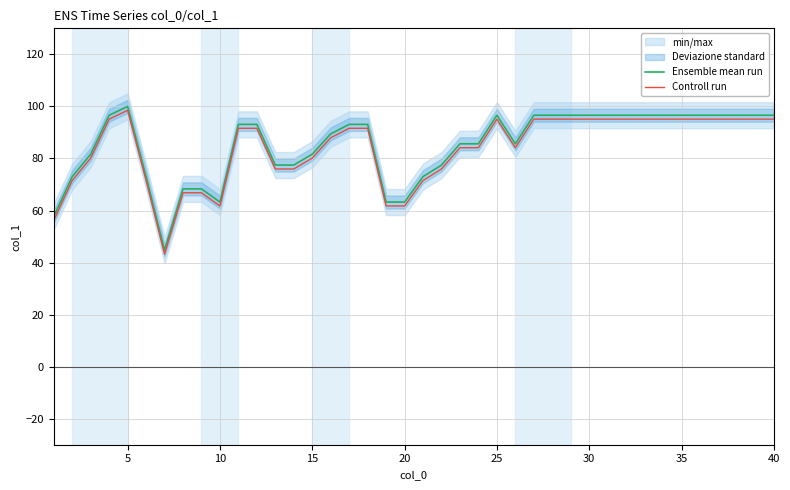

Count the number of data series in this chart.

2